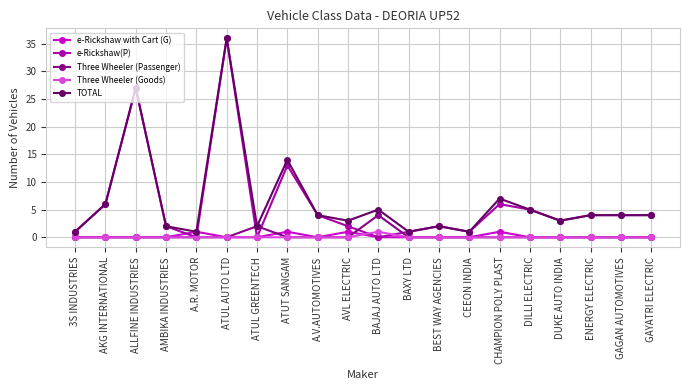

Which series has the largest total across all categories?

TOTAL